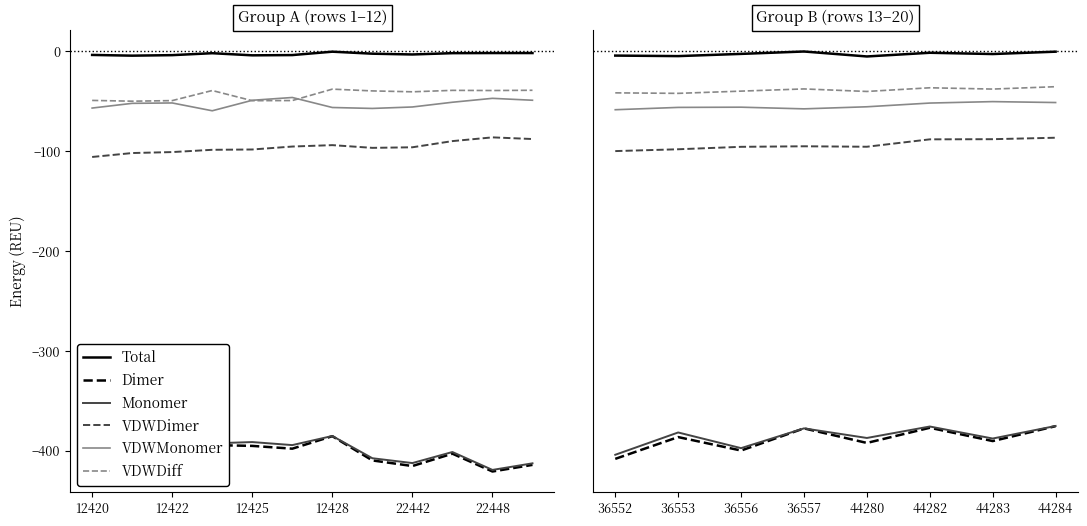

What is the total value across all series at 36556?

-990.4